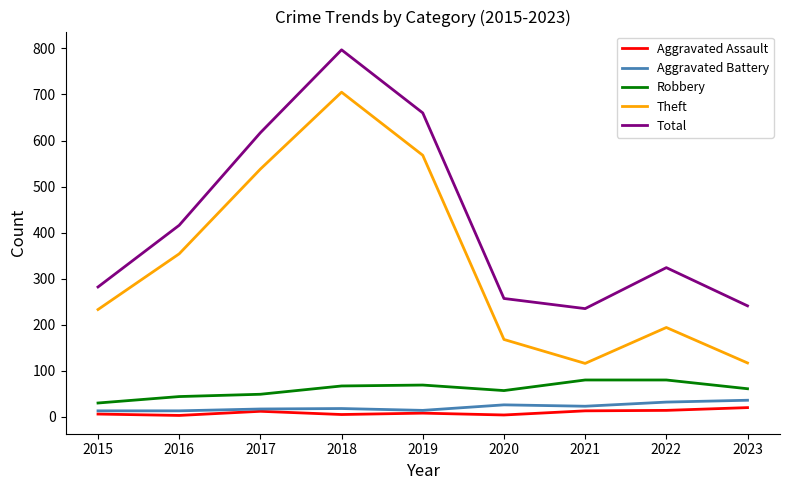

True or false: Aggravated Battery and Theft intersect in this chart.

False